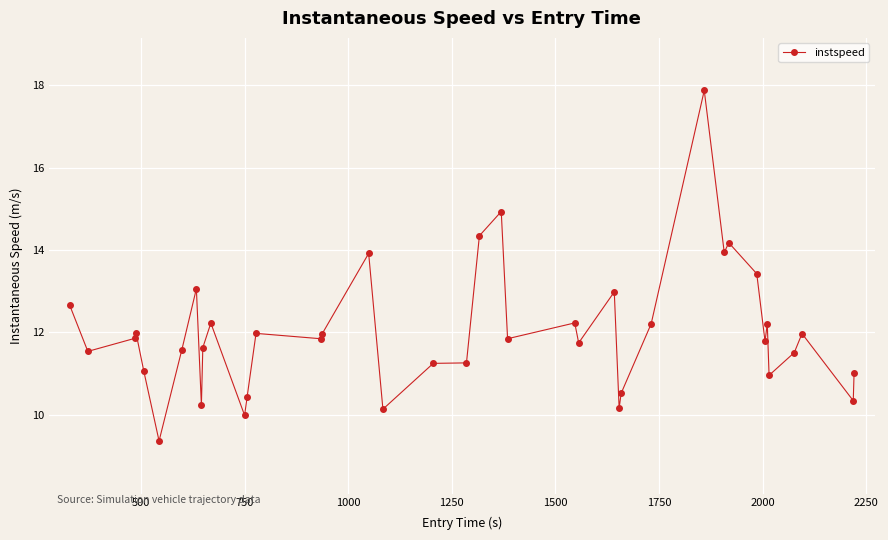

What is the value of the 21st point from the left?

14.3